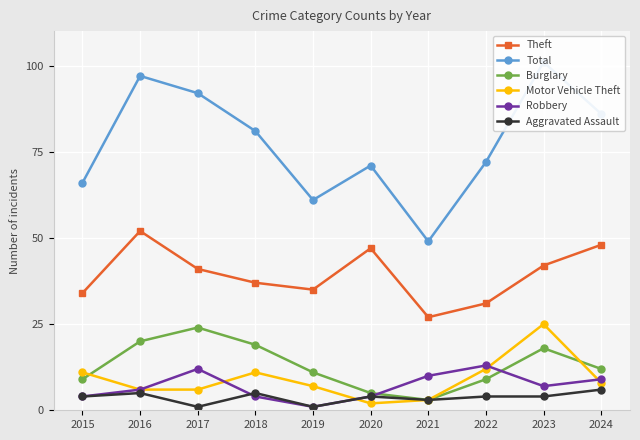

At how many categories does at least one series exceed 97?

1